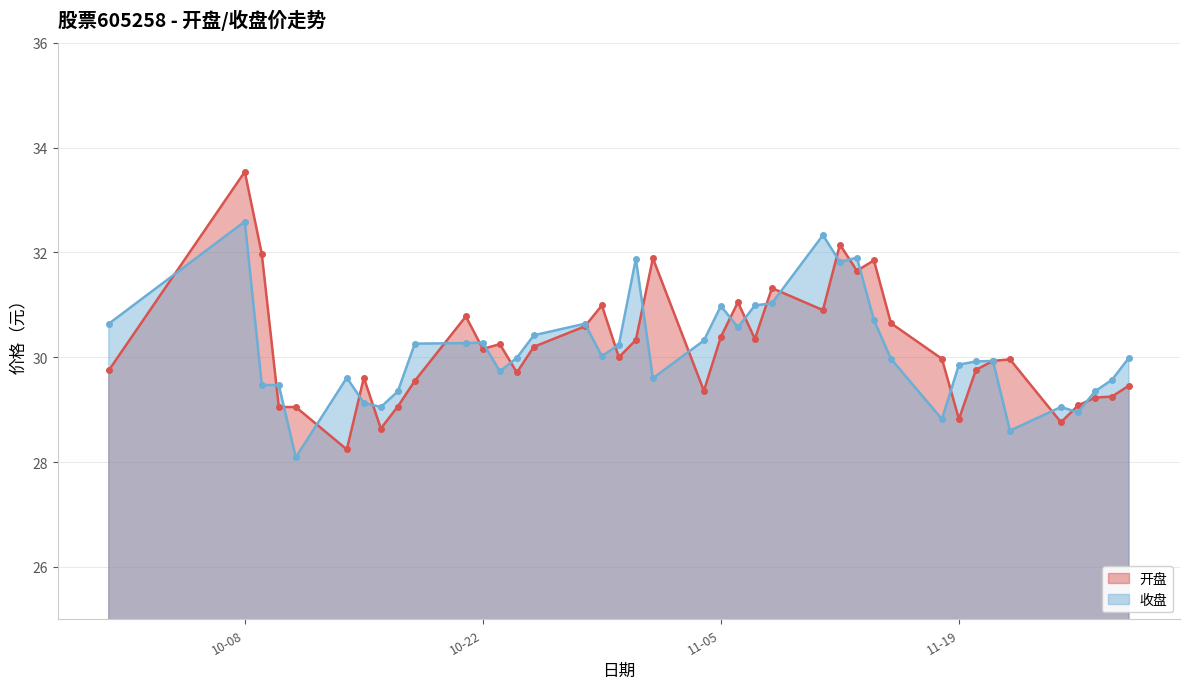

True or false: 收盘 and 开盘 intersect in this chart.

True